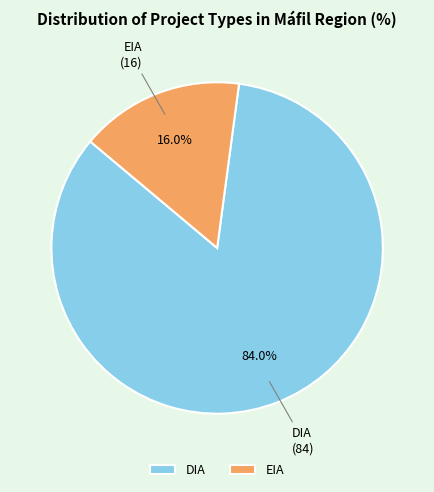

Does EIA account for over 50% of the chart?

No